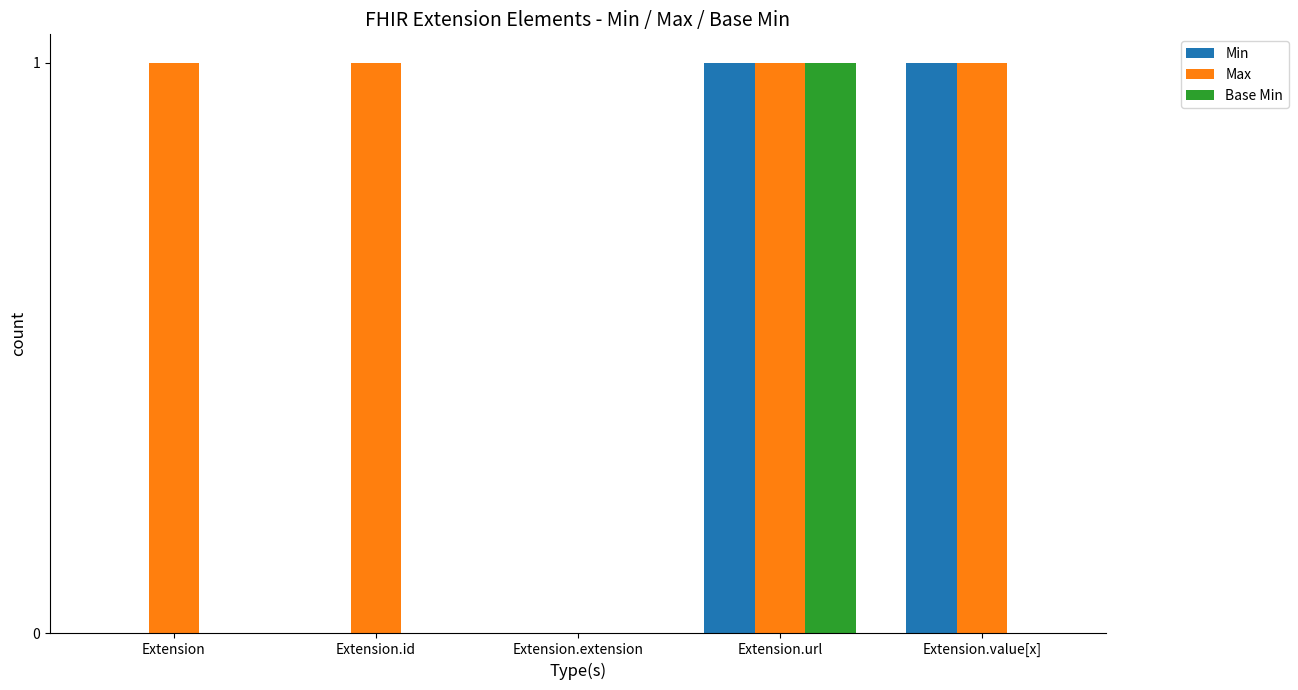

The Max series shows 1 at Extension. True or false?

True